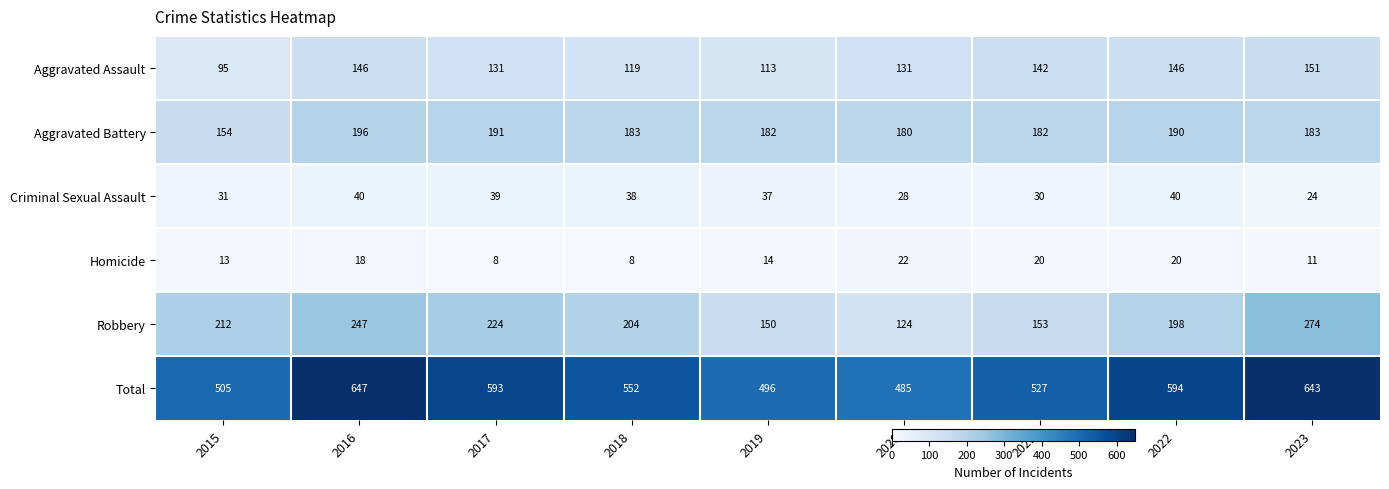

What is the minimum value shown in the chart?

8